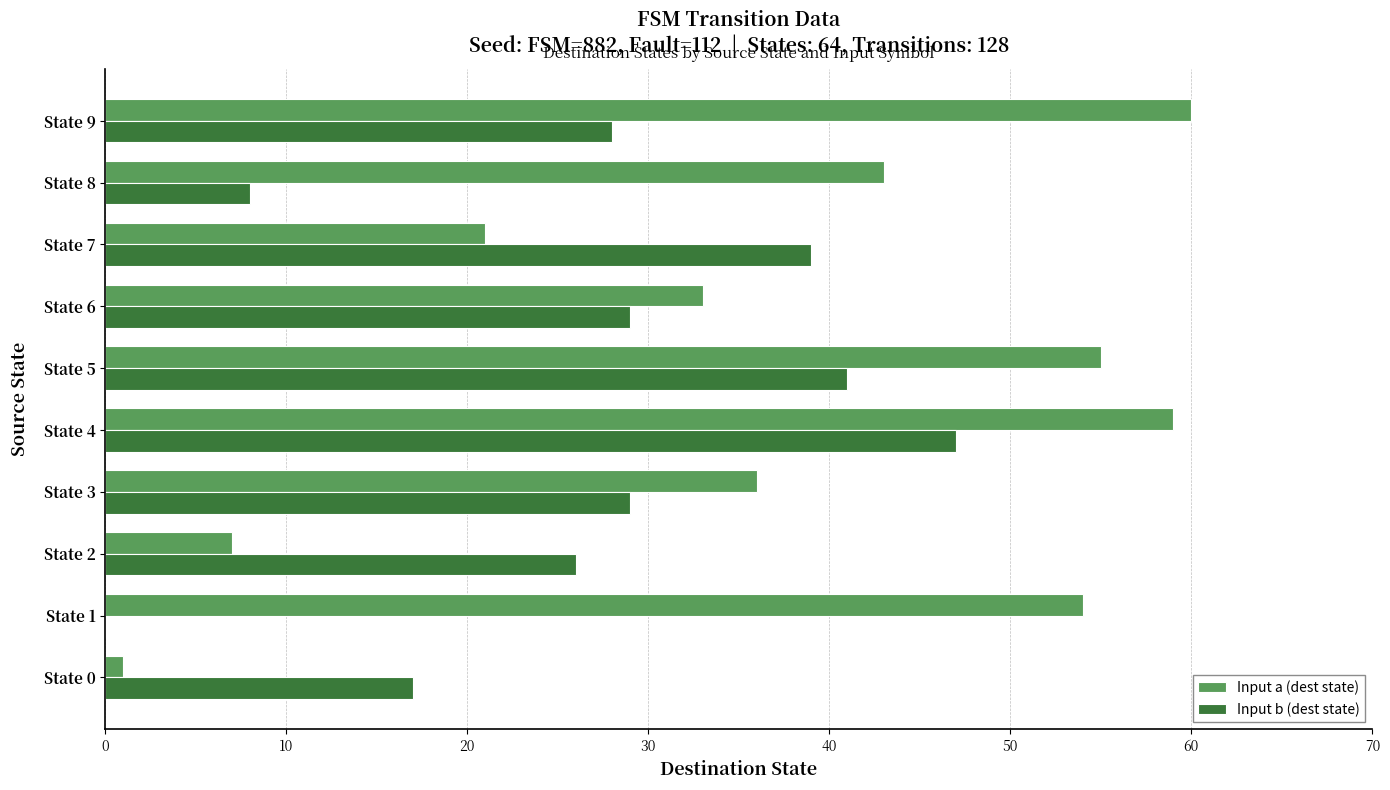

What is the greatest value displayed?

60